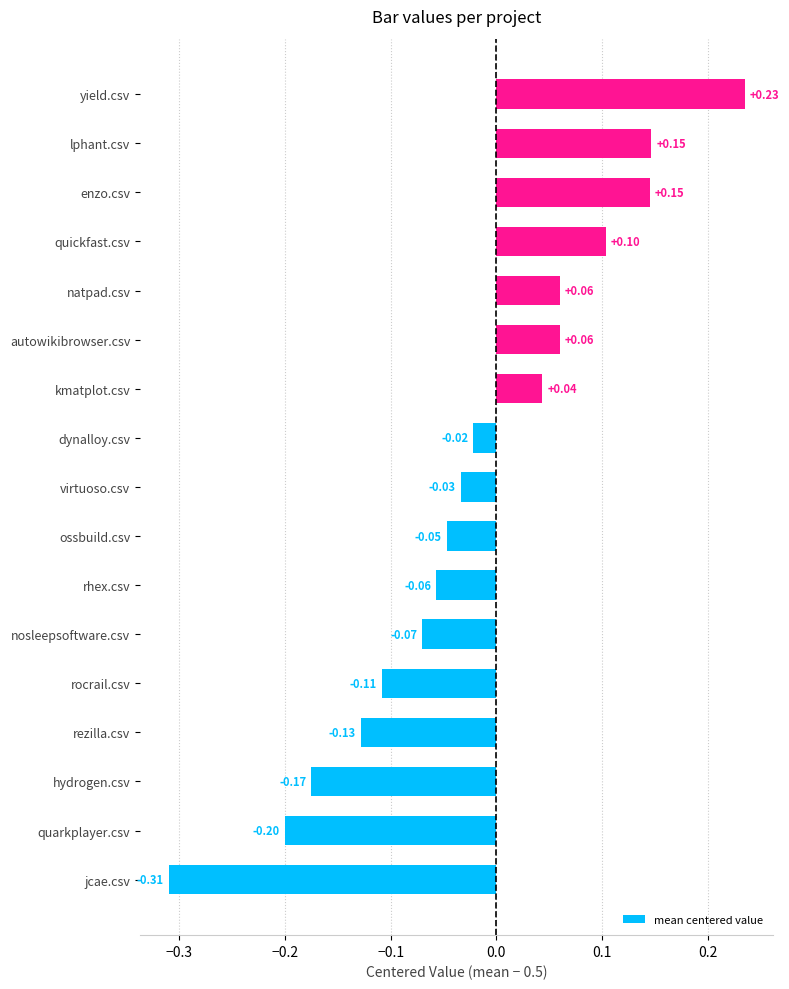

At which label is the value closest to 0?

dynalloy.csv